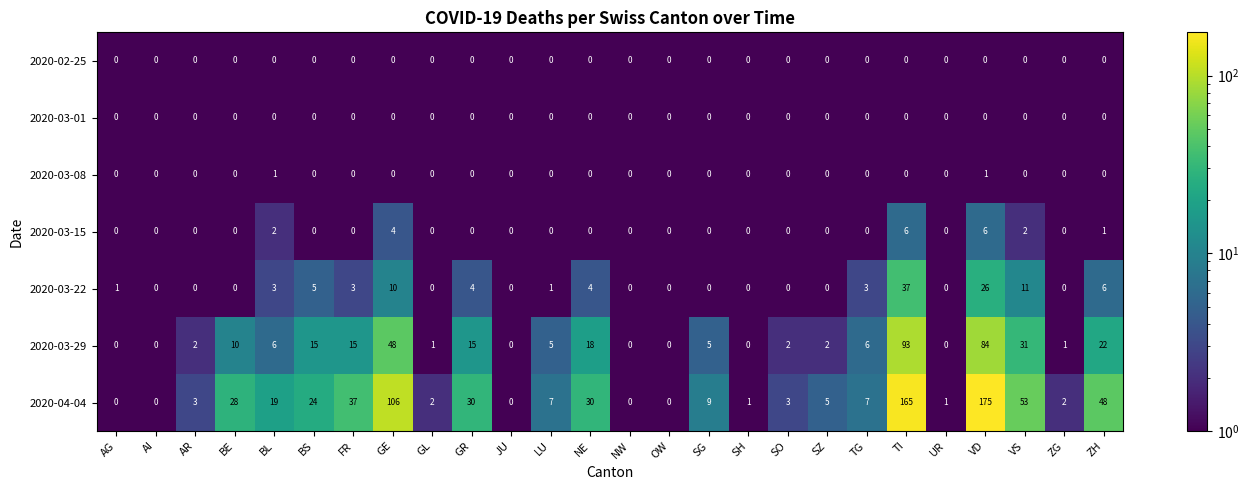

What is the total value across all series at NE?

52